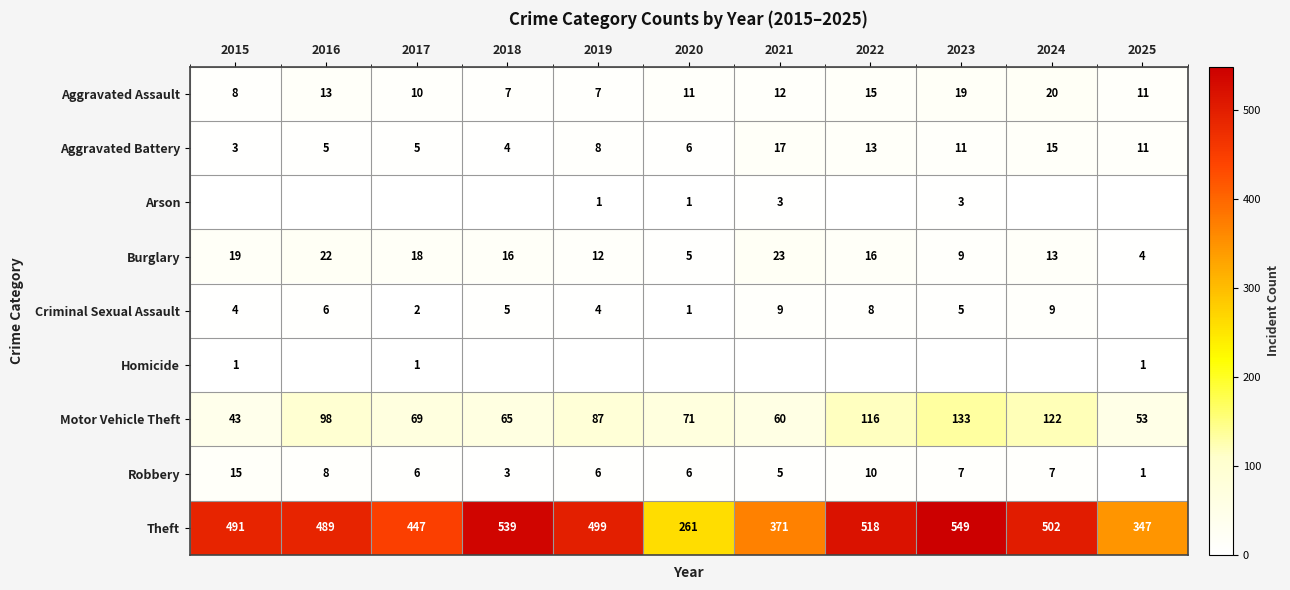

What is the difference between the Aggravated Assault values at 2017 and 2024?

10